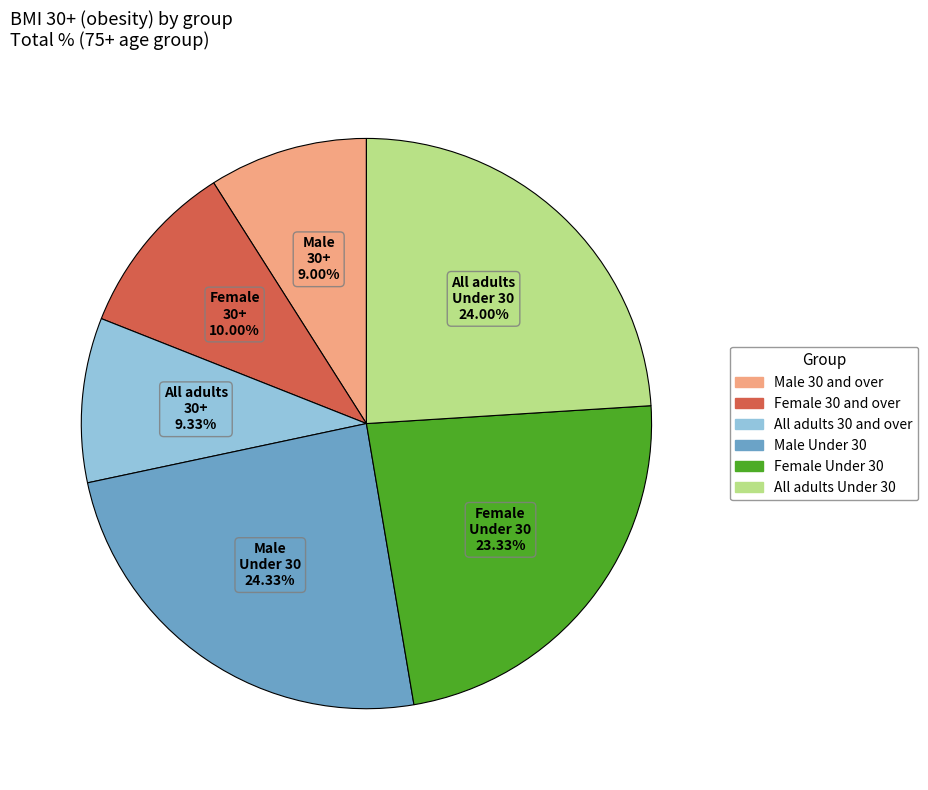

What percentage is NOT represented by Male 30 and over?

91.0%